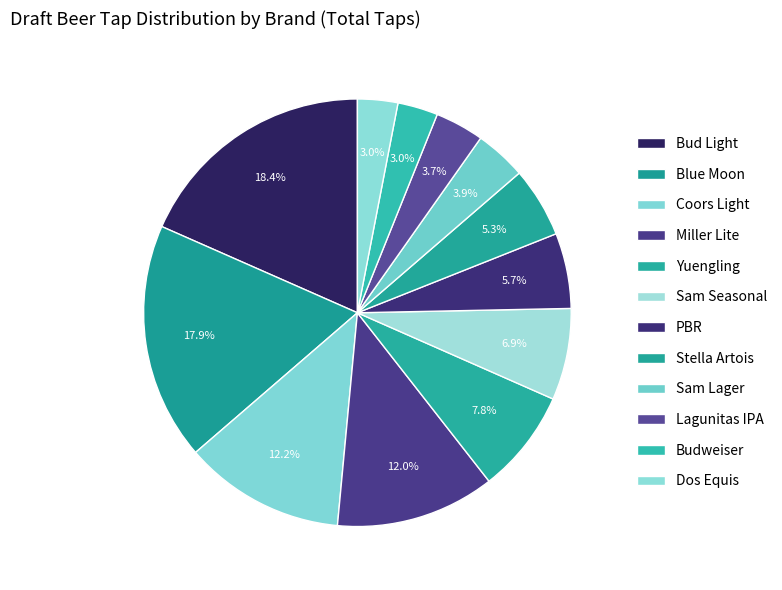

What is the ratio of the value at Dos Equis to the value at Lagunitas IPA?

0.8